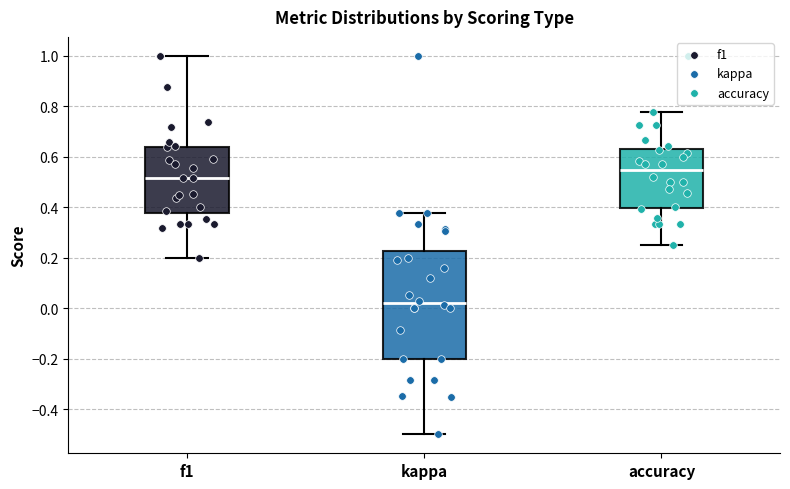

Where does the median line of the box for f1 sit on the y-axis? The values are not printed on the chart, so give them approximately, as read against the axis.

0.52